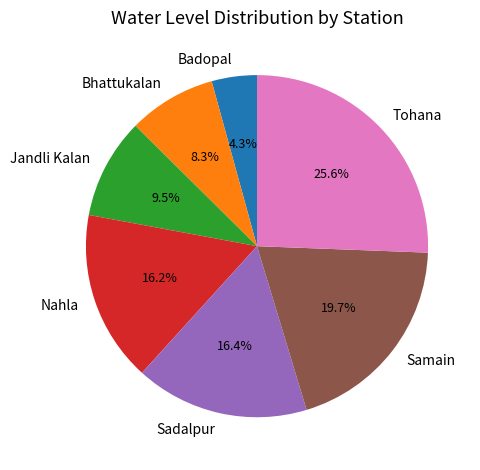

To the nearest percent, what portion does Bhattukalan represent?

8%